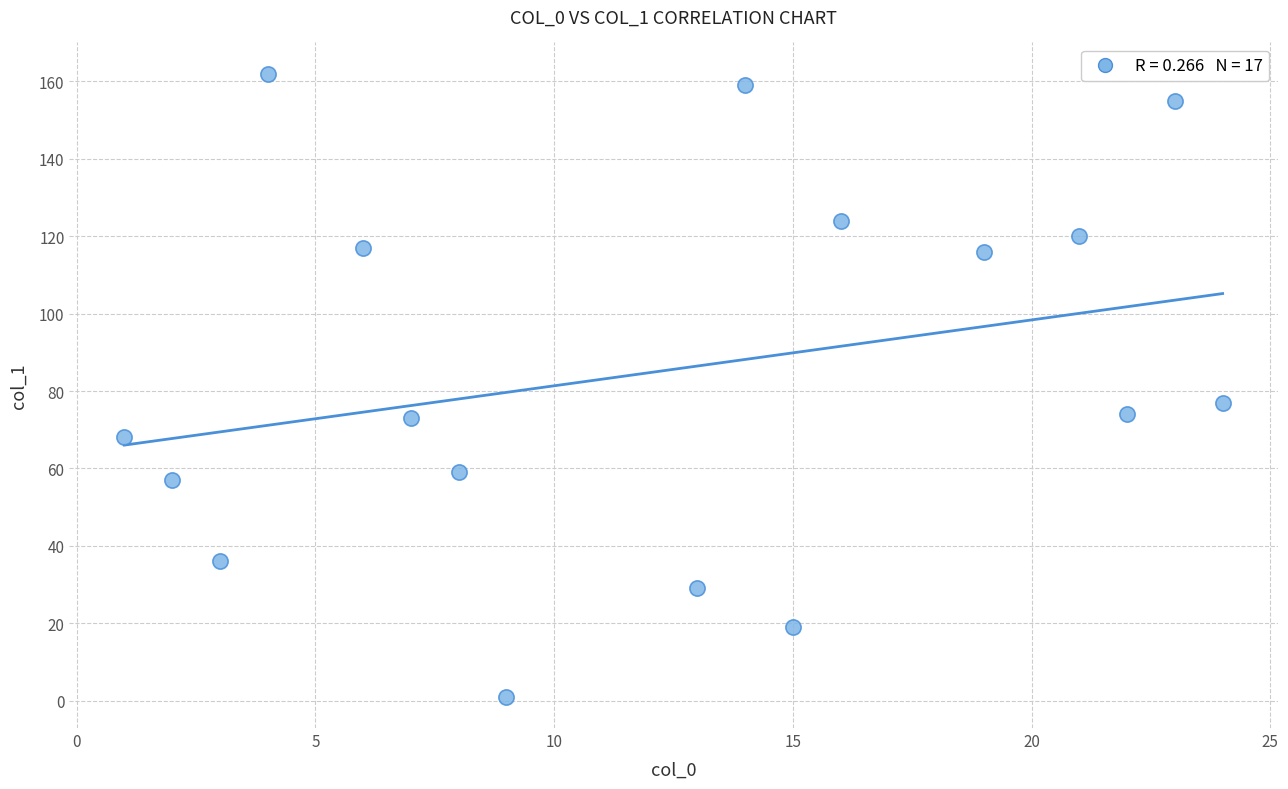

What is the range of X values (max minus min)?

23